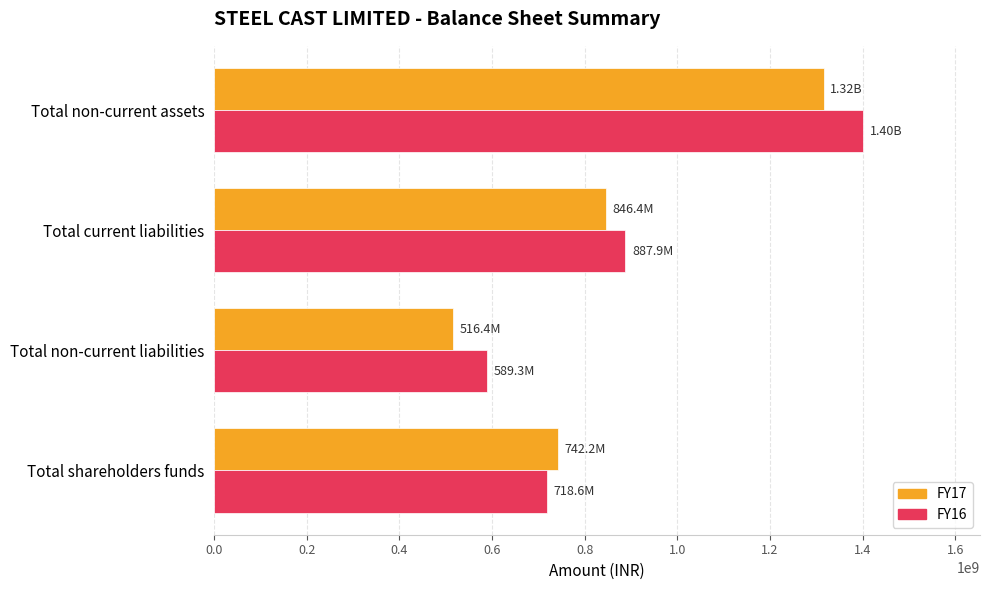

At which category does the chart reach its peak across all series?

Total non-current assets